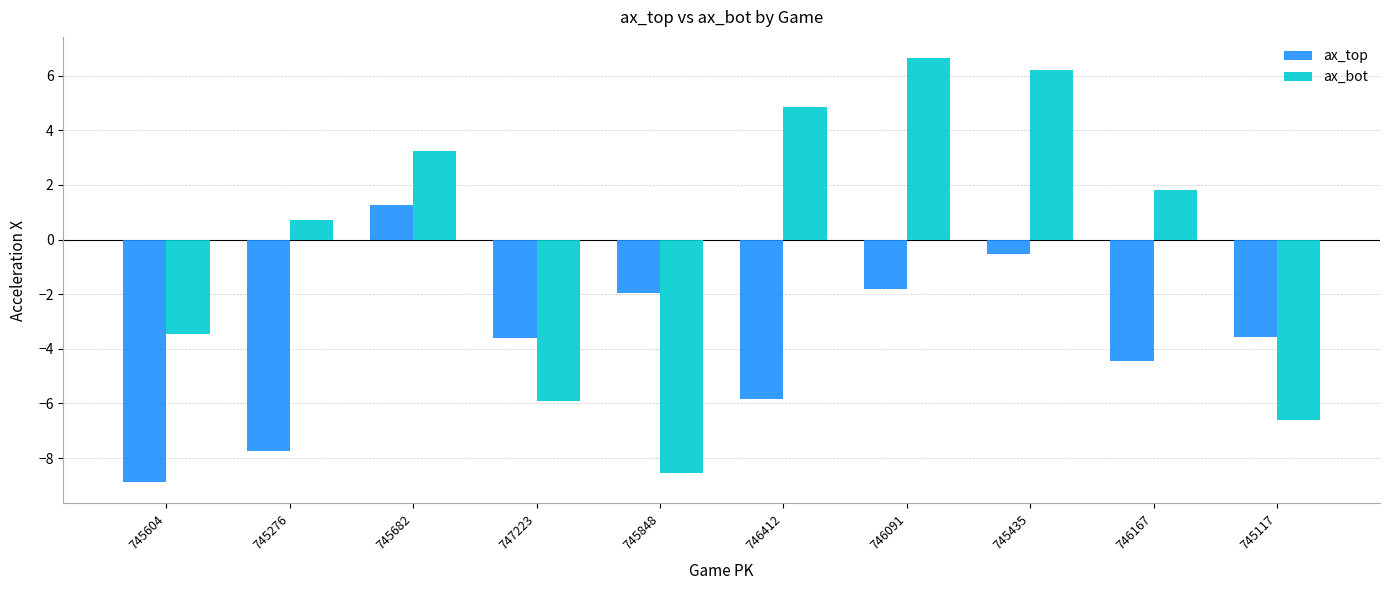

What position from the right is 746412?

5